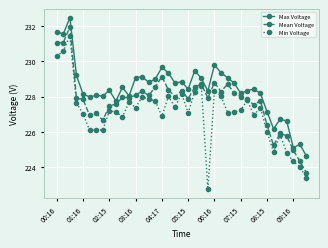

Count the number of data series in this chart.

3